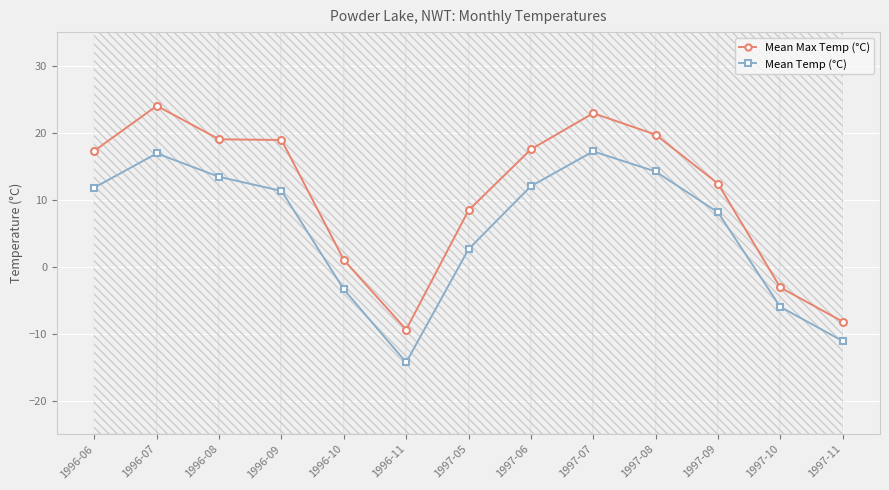

True or false: Mean Temp (°C) and Mean Max Temp (°C) cross at least once.

False